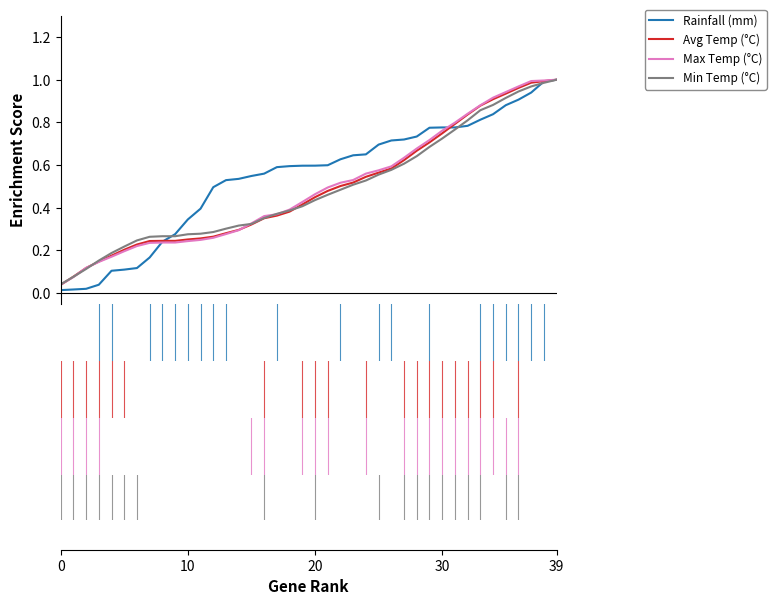

Which series has the widest spread of values?

Rainfall (mm)